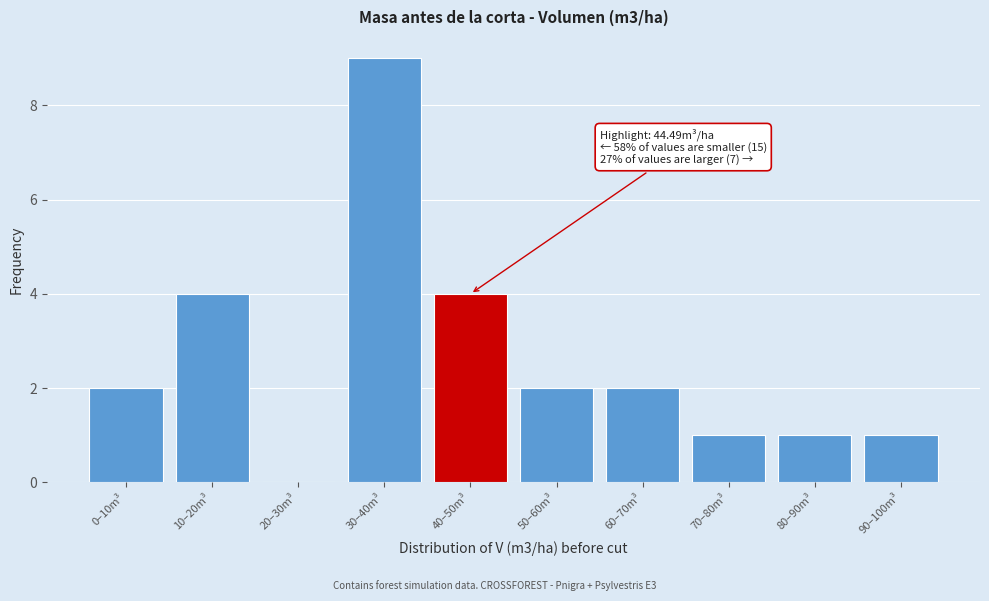

Reading right to left, list all the values displayed in this chart.

90–100m³=1	80–90m³=1	70–80m³=1	60–70m³=2	50–60m³=2	40–50m³=4	30–40m³=9	20–30m³=0	10–20m³=4	0–10m³=2